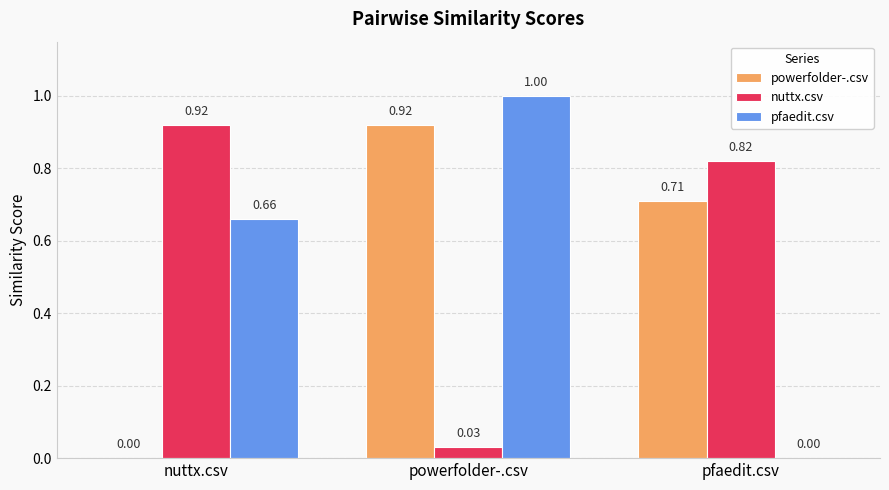

Between nuttx.csv and powerfolder-.csv, which series saw the biggest shift?

powerfolder-.csv